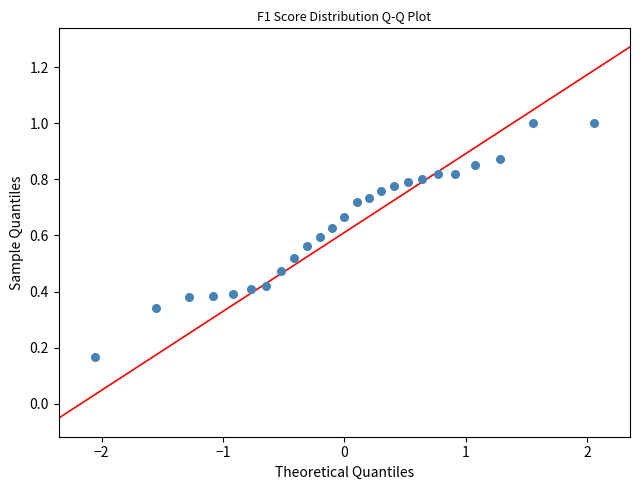

What is the range of X values (max minus min)?

4.1